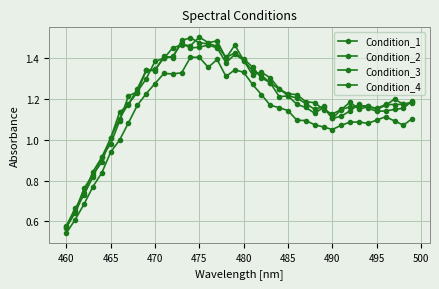

What is the minimum value shown in the chart?

0.5